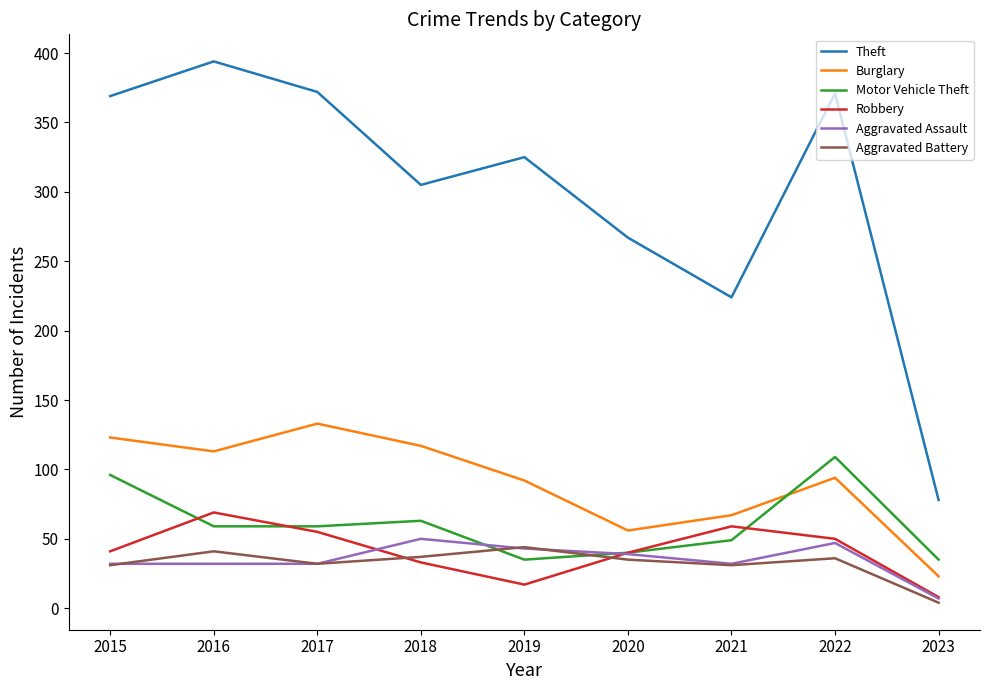

What is the total value across all series at 2019?

556